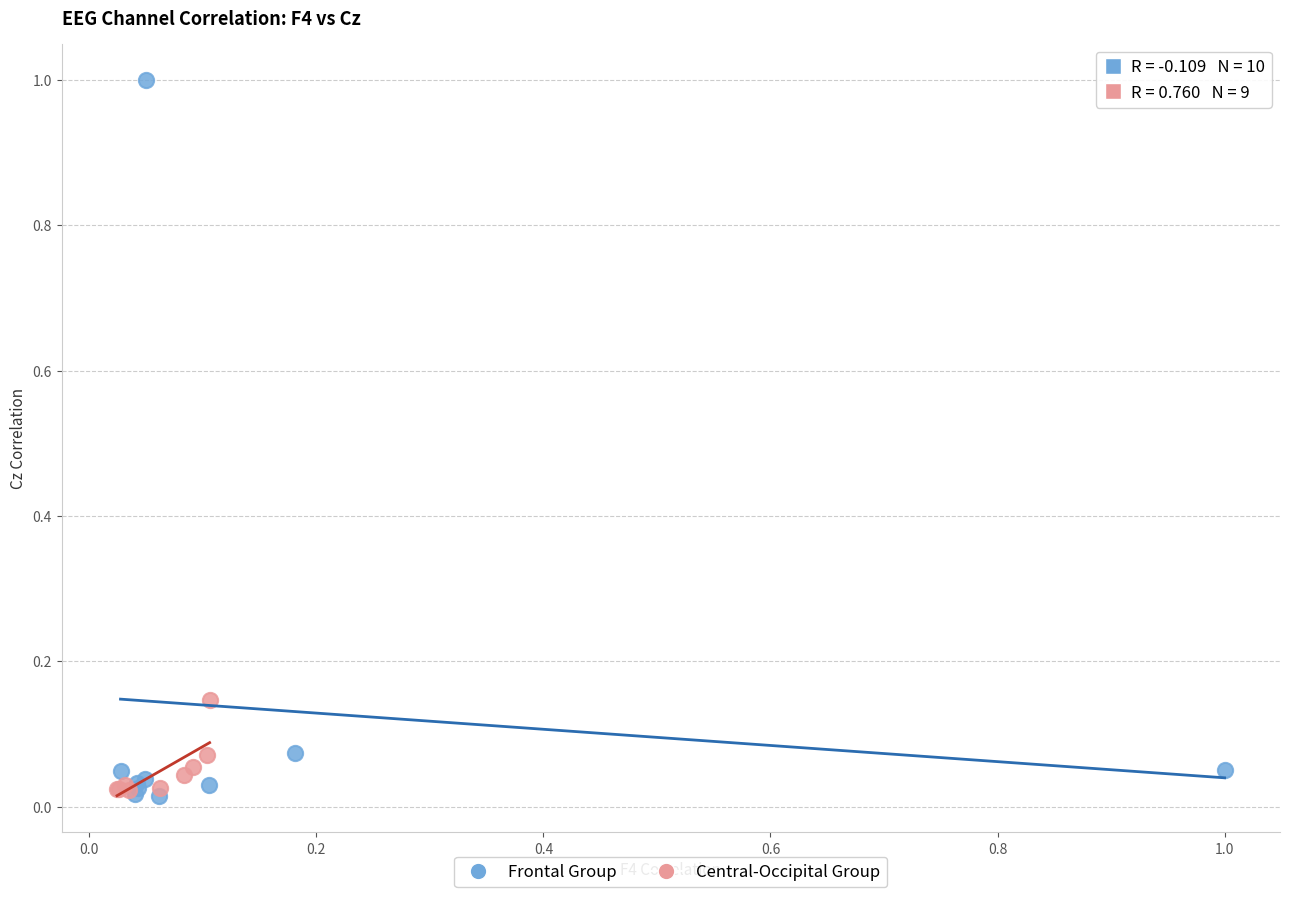

Which series has the largest Y range (max minus min)?

Frontal Group